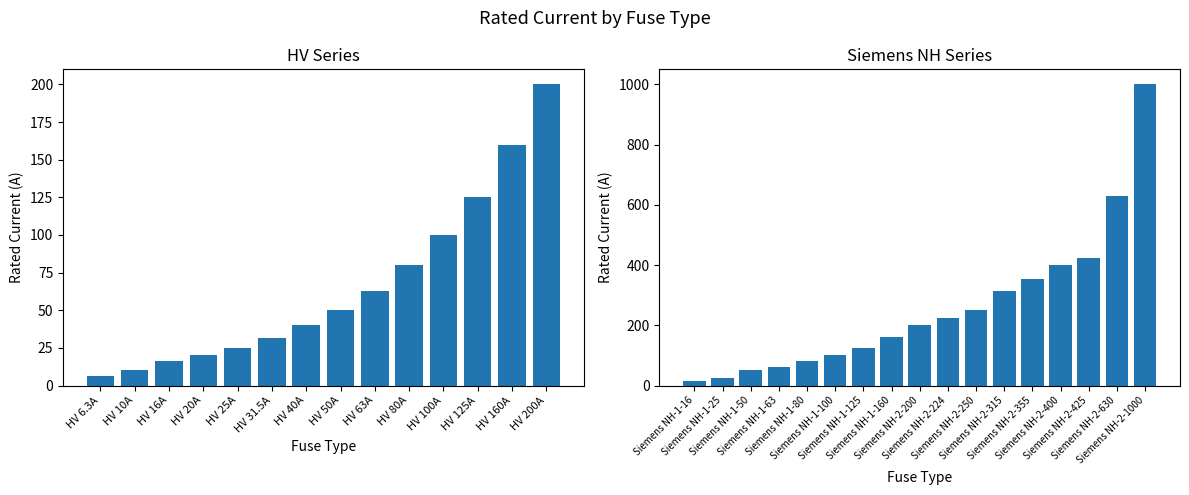

What is the sum of the values at HV 25A and HV 100A?

125.0